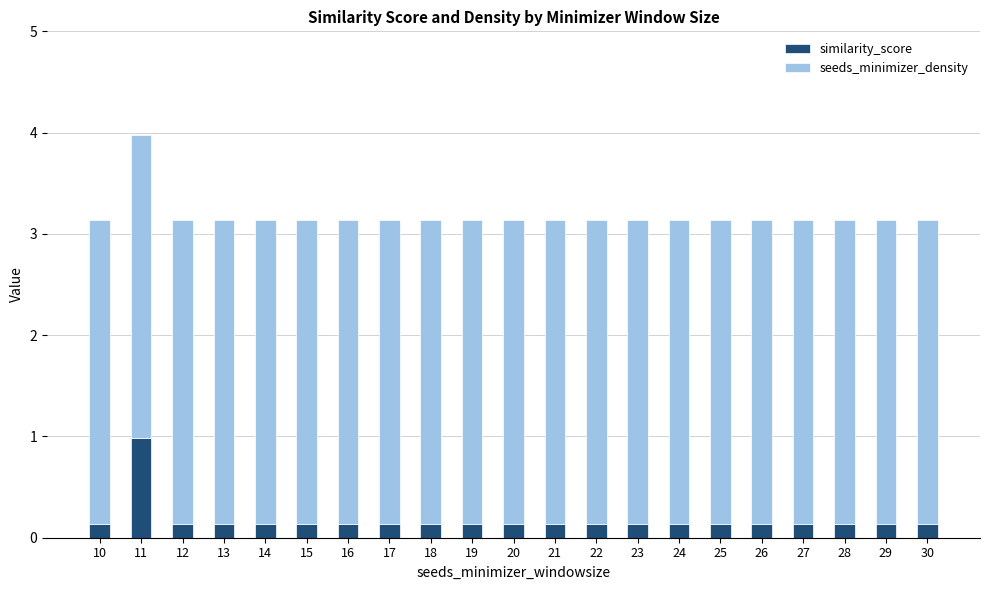

What is the difference between the maximum and minimum values in the similarity_score series?

0.8